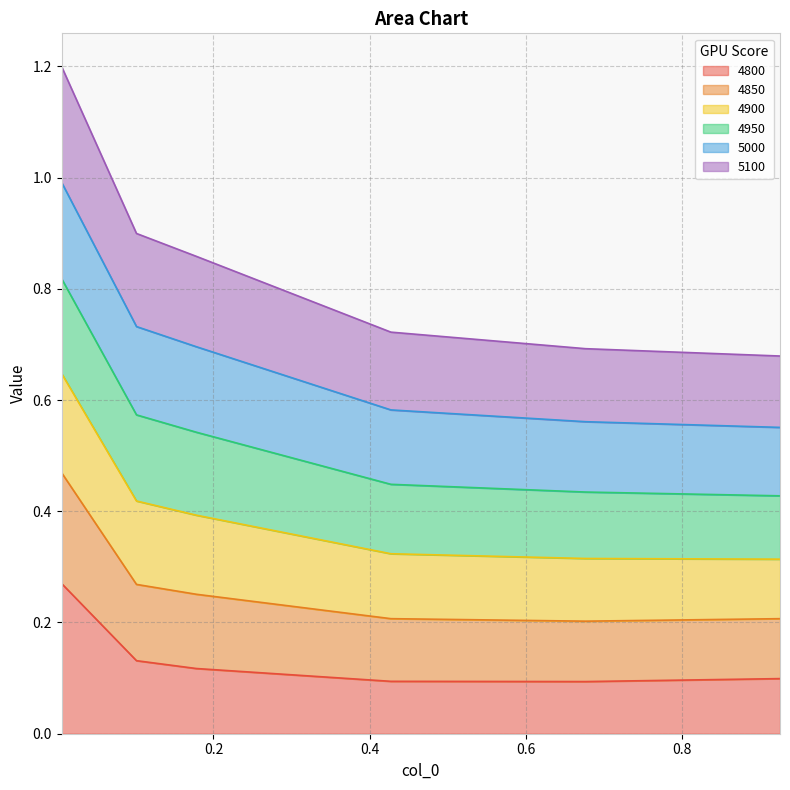

What is the label of the 4th point from the left?

0.4273972602739726